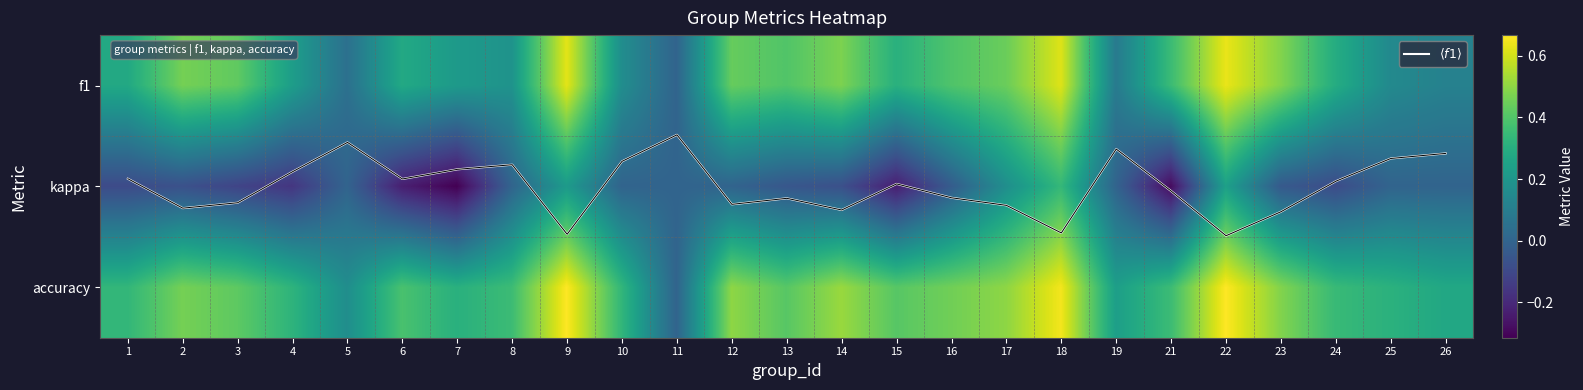

At which category is the sum across all series the highest?

18